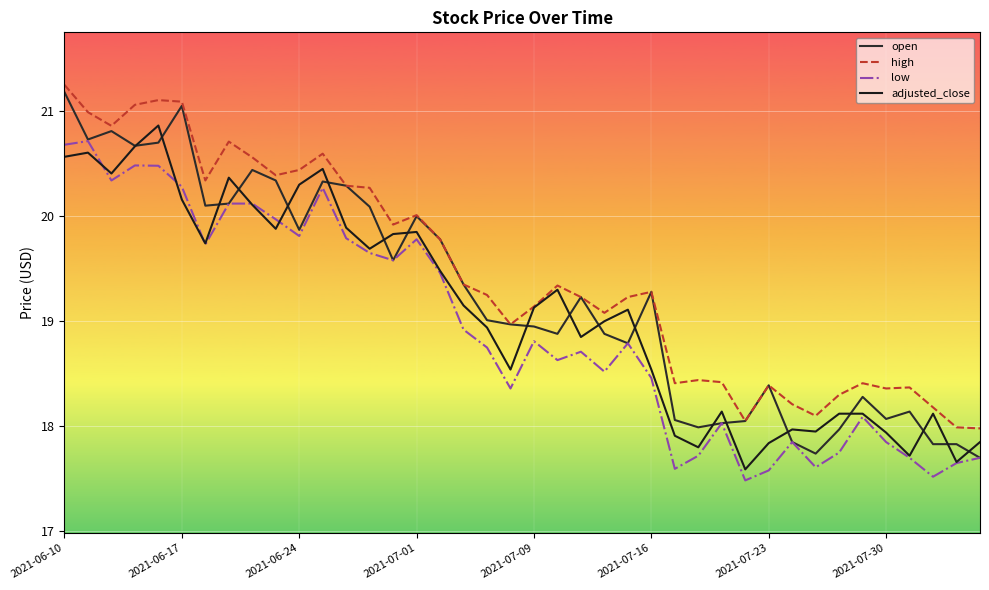

What is the difference between the maximum and second lowest values in the low series?

3.2